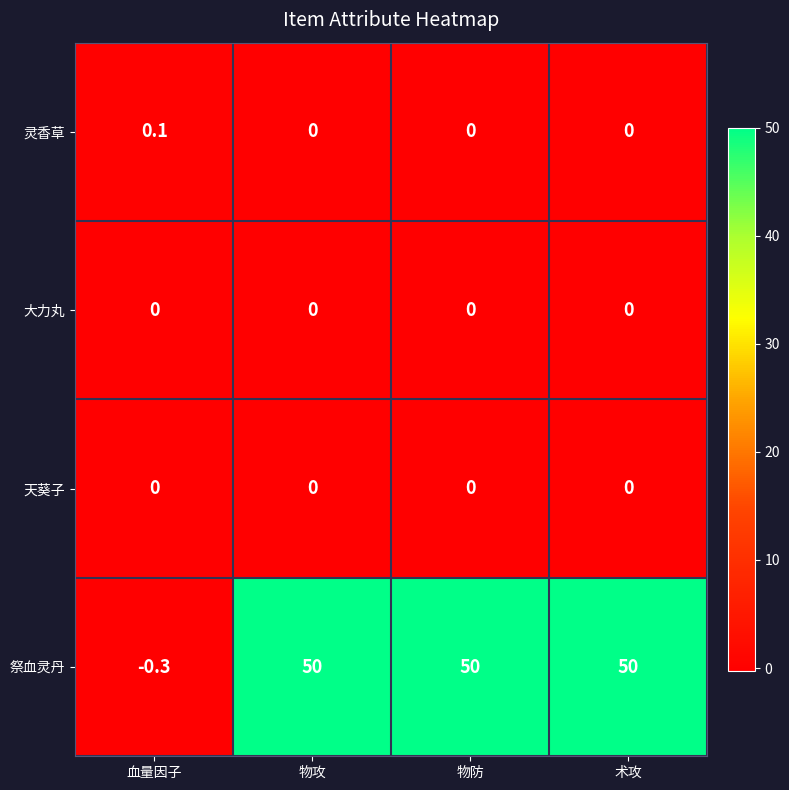

Which series has the largest range (max minus min)?

祭血灵丹